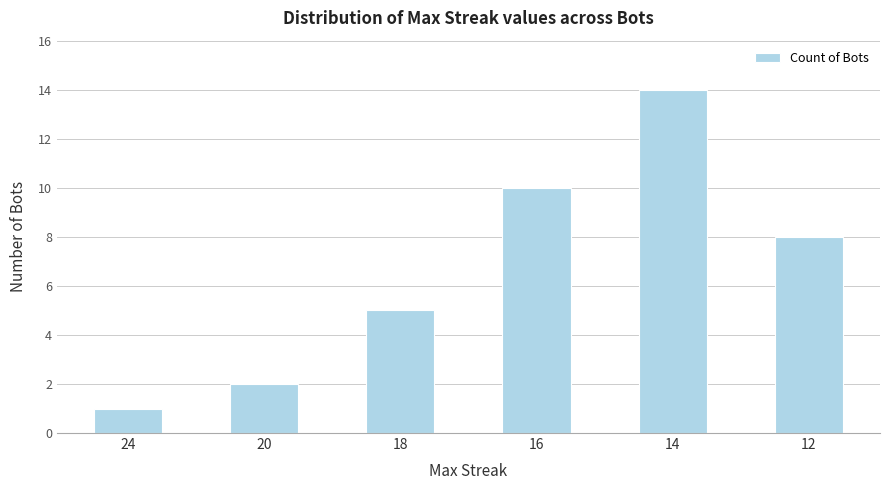

At which label is the value closest to 7?

12